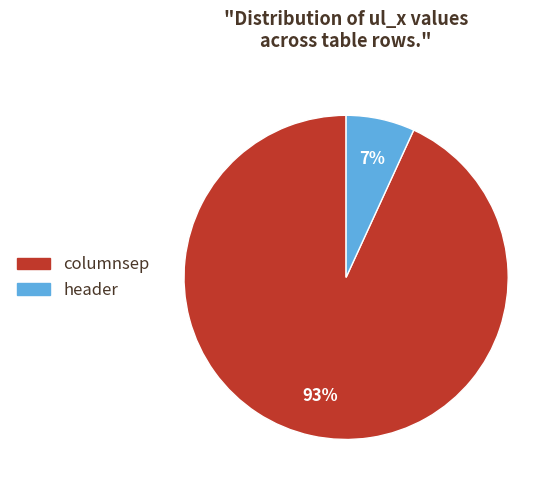

The columnsep slice represents 79% of the pie. True or false?

False